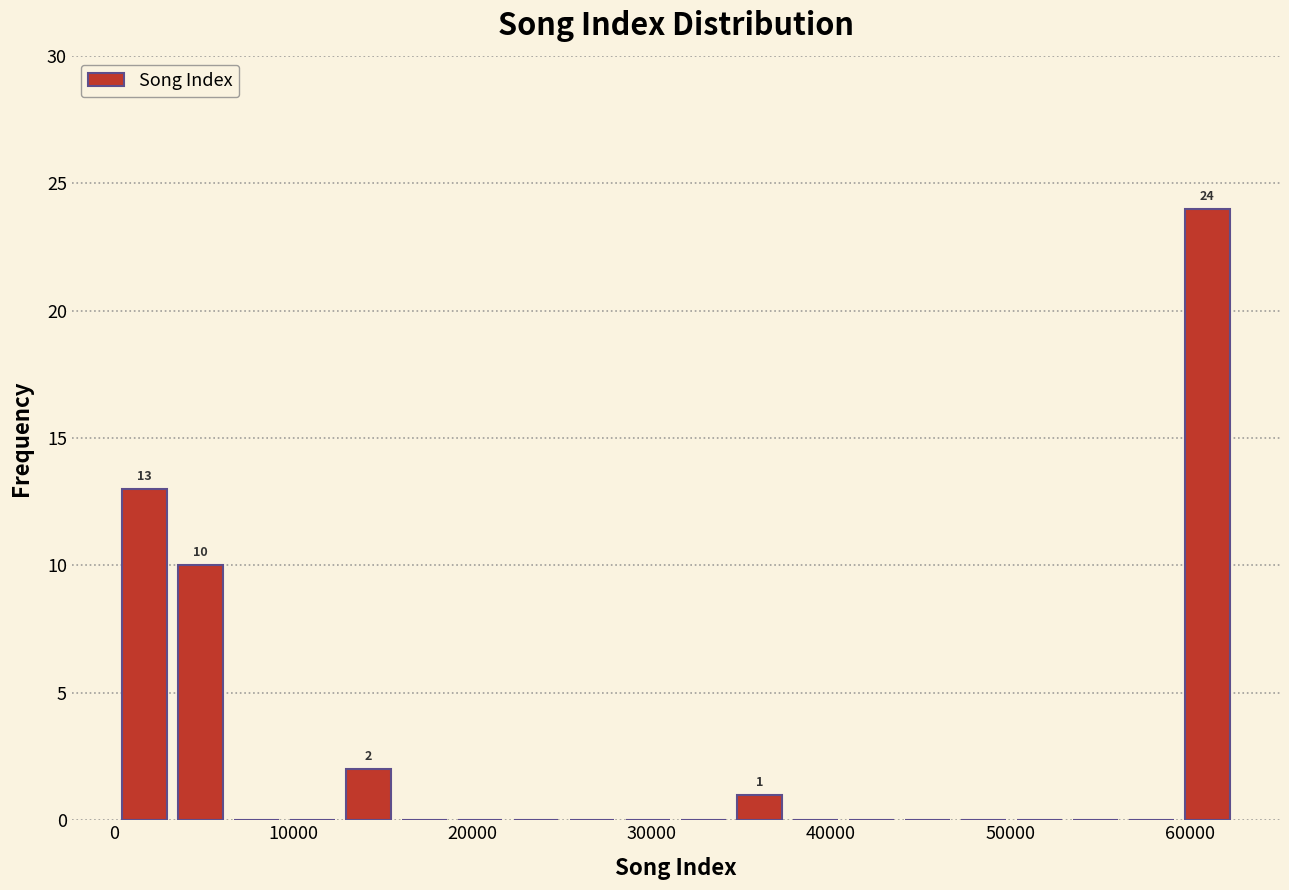

Around what value on the x-axis is the tallest bar? Give the approximate position of its centre, as read against the axis.

61000